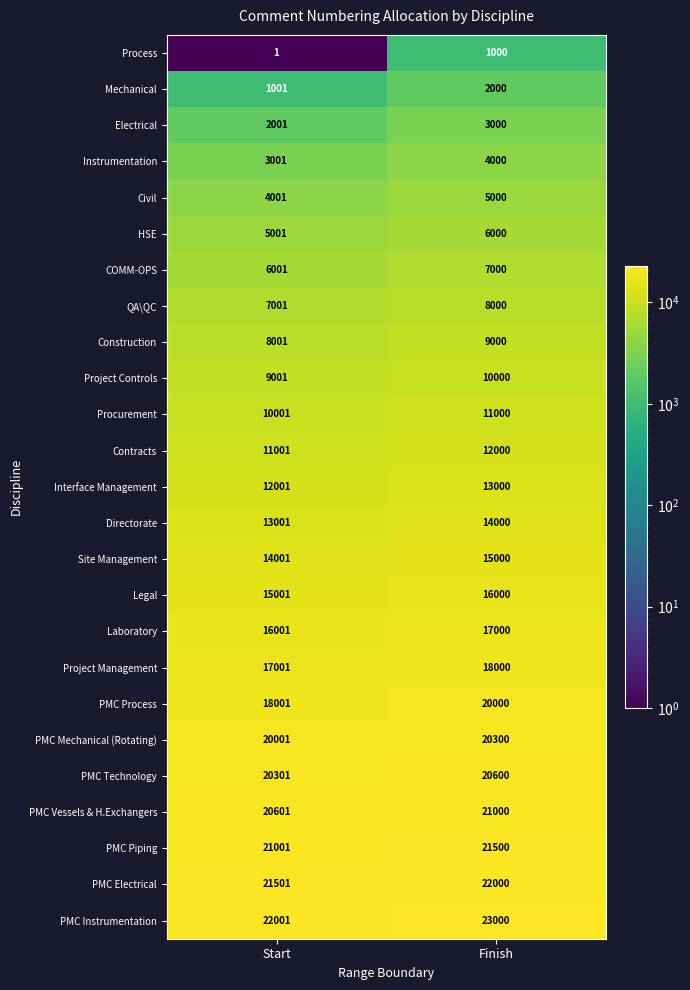

What is the sum of the Directorate values at Finish and Start?

27001